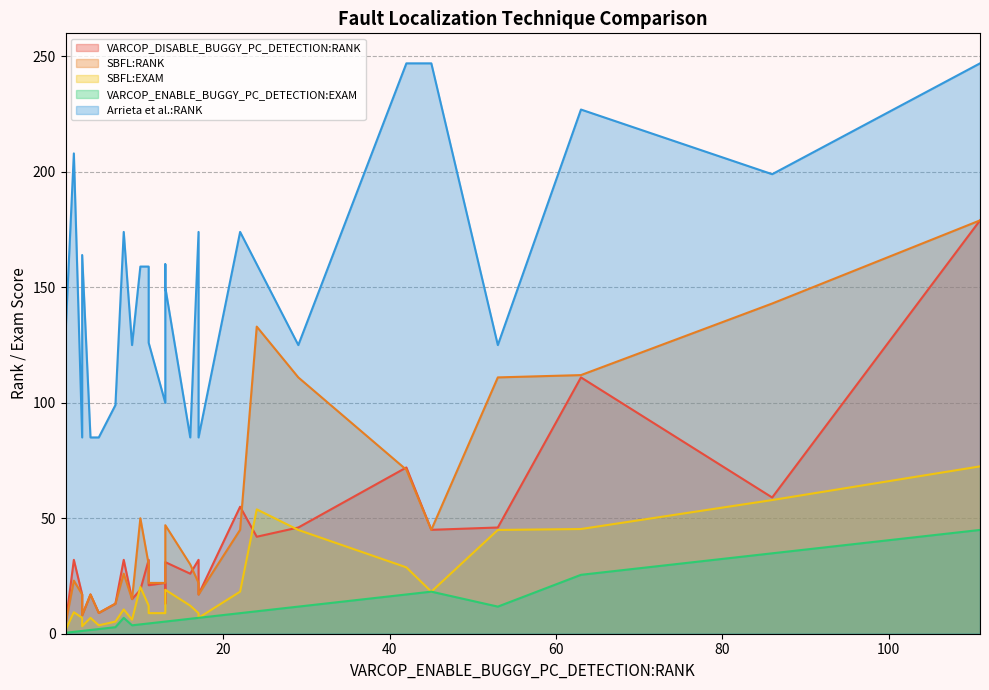

Is it true that SBFL:EXAM equals 6.3 at 3?

False